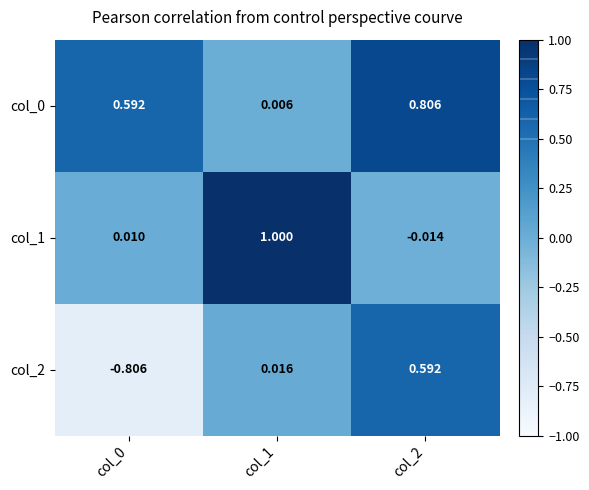

Count the number of categories in the chart.

3